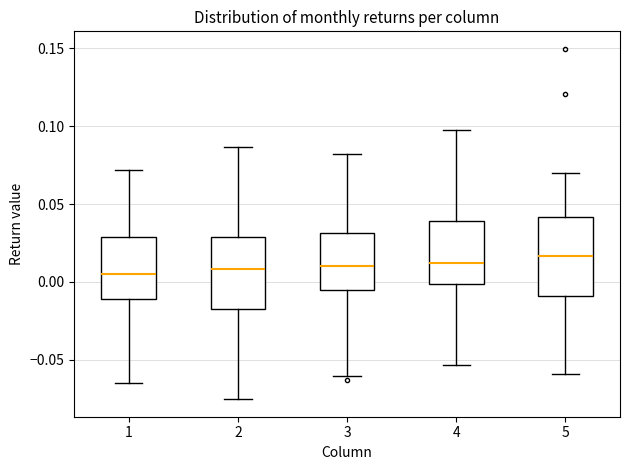

Reading left to right, read every box against the y-axis: the position of its median line, the range the box covers, and the ends of its whiskers. The values are not printed on the chart, so give them approximately, as read against the axis.

1: median 0.005, box -0.010 to 0.030, whiskers -0.065 to 0.070
2: median 0.010, box -0.015 to 0.030, whiskers -0.075 to 0.085
3: median 0.010, box -0.005 to 0.030, whiskers -0.060 to 0.080
4: median 0.010, box 0.000 to 0.040, whiskers -0.055 to 0.095
5: median 0.015, box -0.010 to 0.040, whiskers -0.060 to 0.070